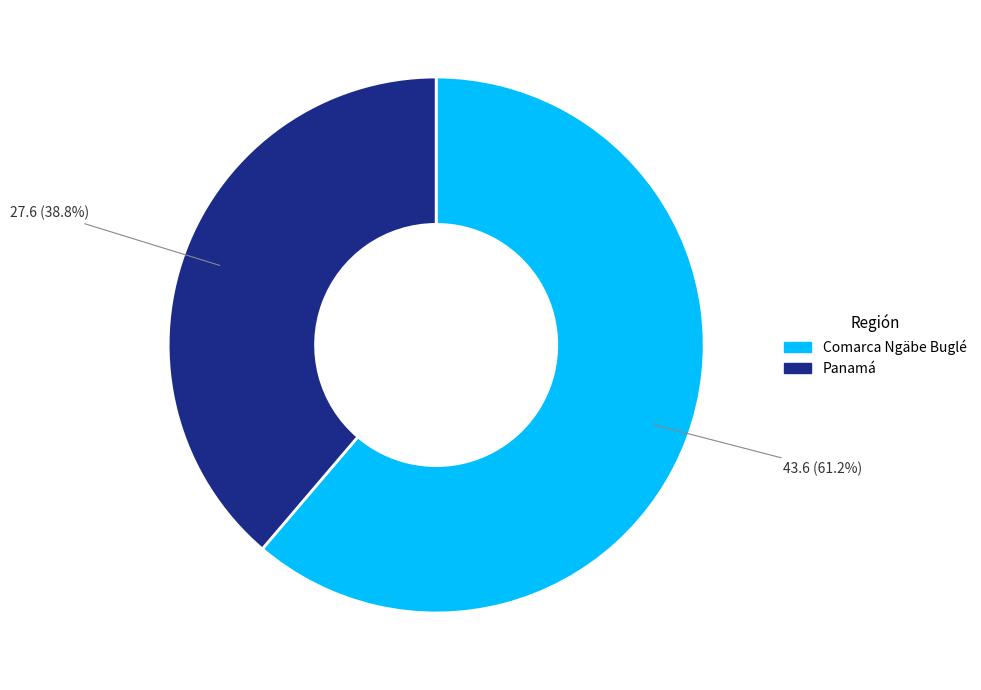

What percentage is NOT represented by Panamá?

61.2%